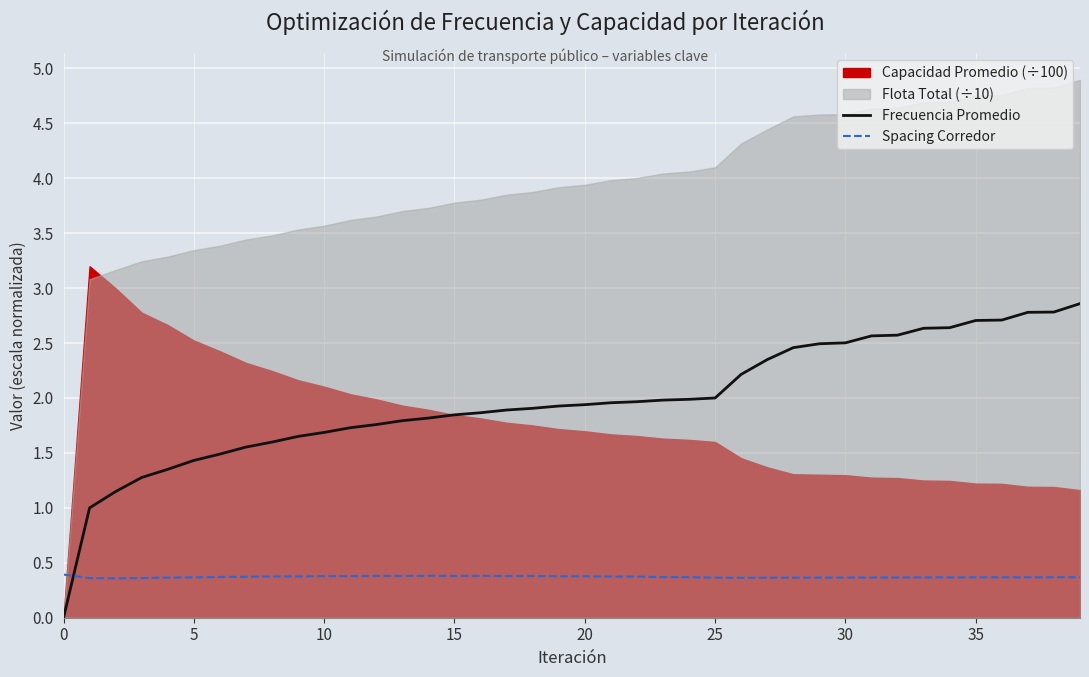

What value does the Frecuencia Promedio series have at 30?

2.5